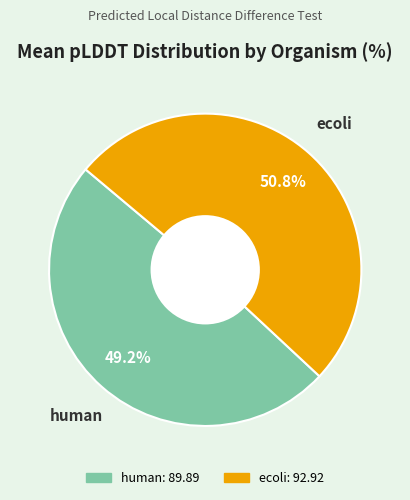

Count the number of slices in the pie.

2